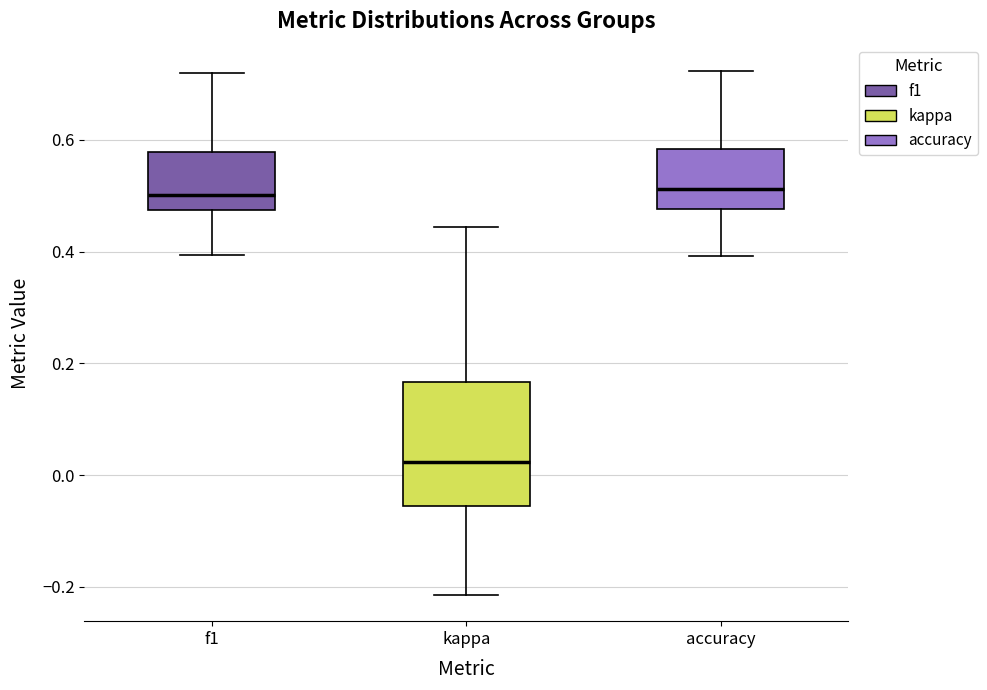

Reading left to right, read every box against the y-axis: the position of its median line, the range the box covers, and the ends of its whiskers. The values are not printed on the chart, so give them approximately, as read against the axis.

f1: median 0.50, box 0.48 to 0.58, whiskers 0.40 to 0.72
kappa: median 0.02, box -0.06 to 0.16, whiskers -0.22 to 0.44
accuracy: median 0.52, box 0.48 to 0.58, whiskers 0.40 to 0.72